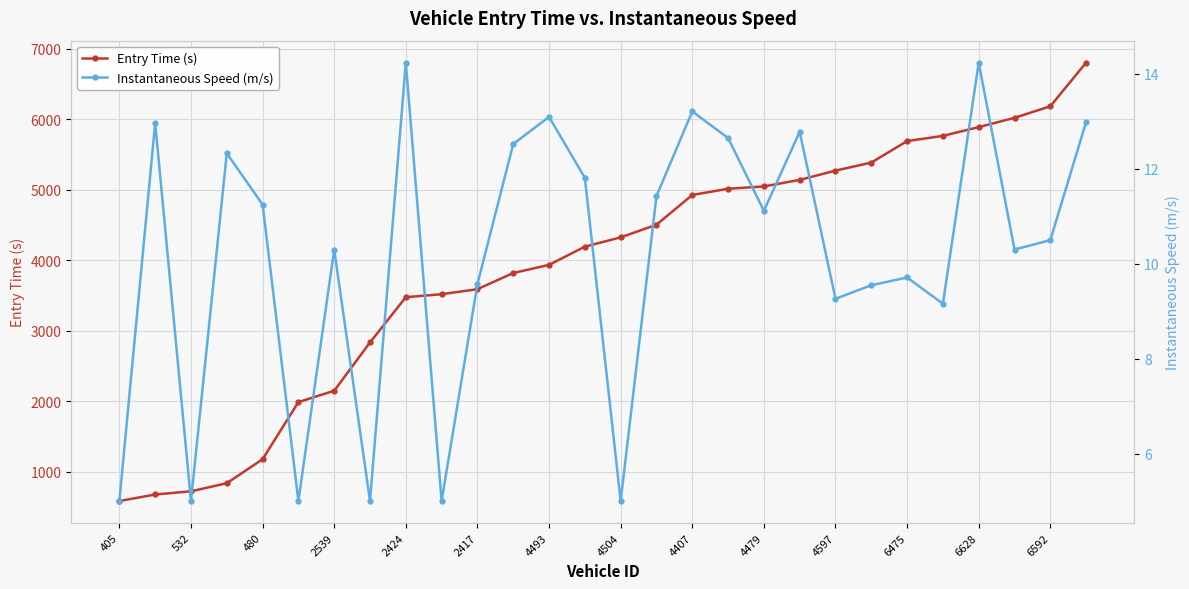

Is it true that Entry Time (s) equals 5889.4 at 6628?

True